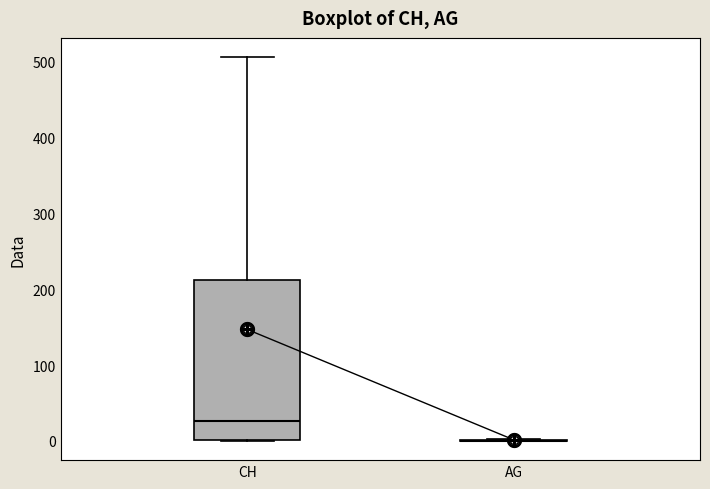

Reading left to right, transcribe this box plot: for each box, give where its median line is, the range the box spans, and where its two whiskers end, as read against the y-axis. The values are not printed on the chart, so give them approximately, as read against the axis.

CH: median 30, box 0 to 210, whiskers 0 to 510
AG: box collapsed to a line at 0, whiskers 0 to 0